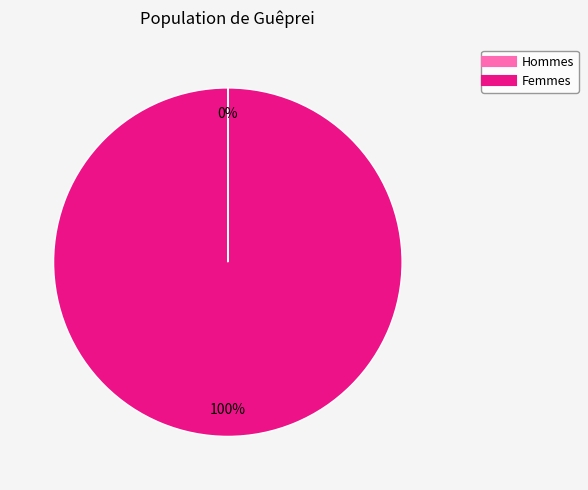

To the nearest percent, what is the difference between the largest and smallest slice percentages?

100%